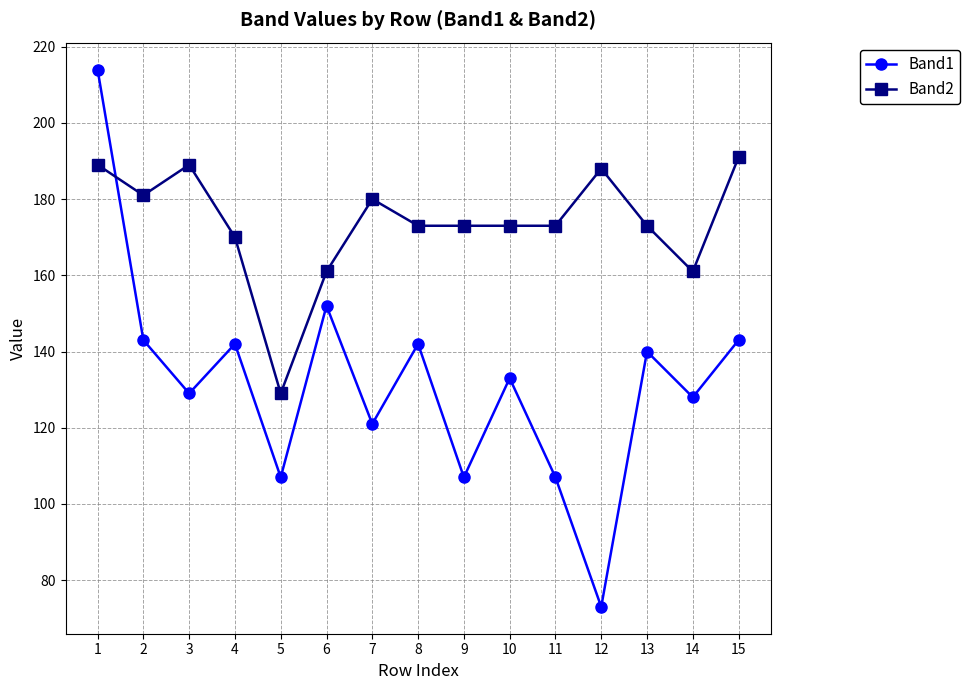

Count the number of categories in the chart.

15